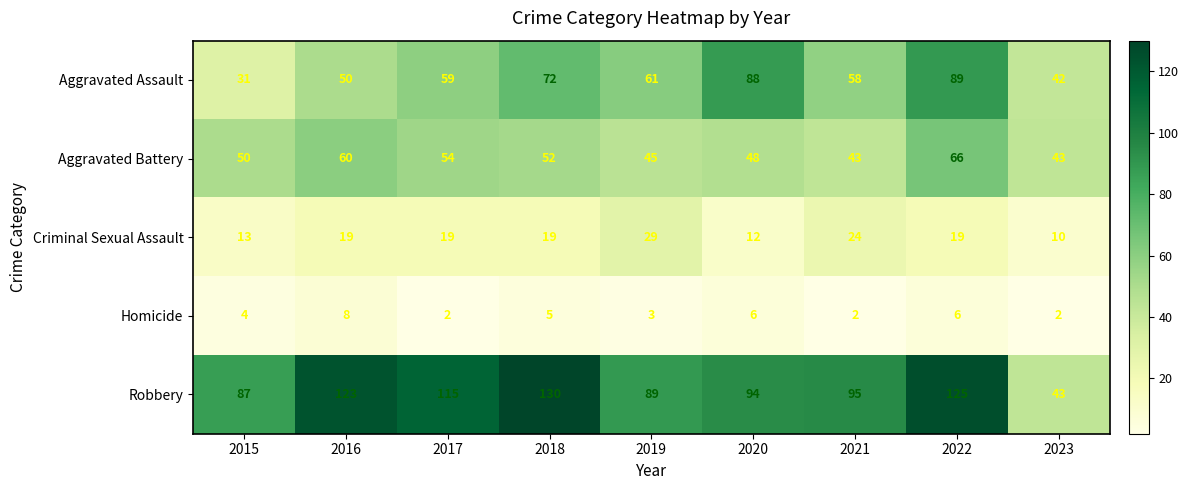

Which series has the largest total across all categories?

Robbery